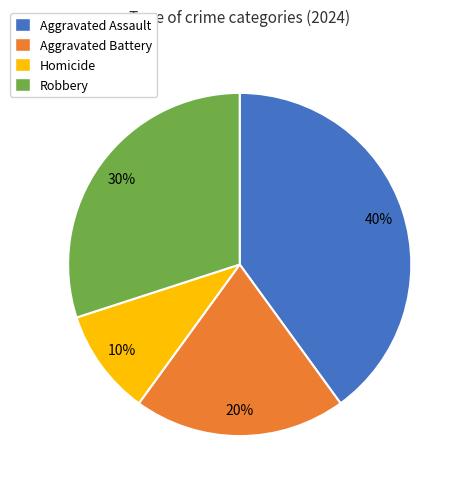

Approximately how many times larger is the value at Aggravated Assault compared to Aggravated Battery?

2.0